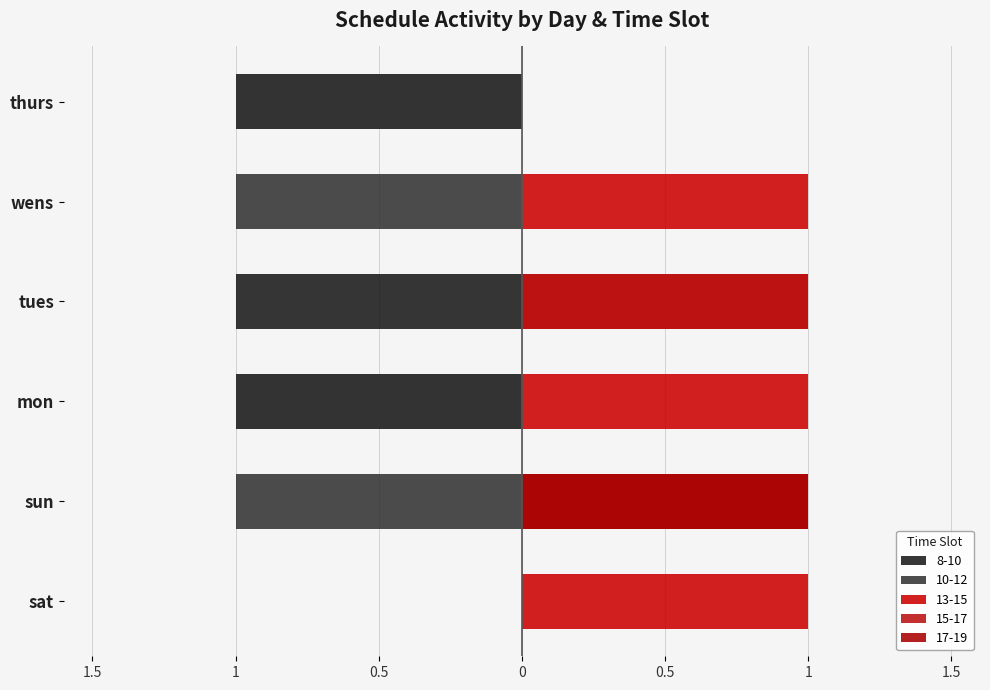

How many categories are shown in the chart?

6